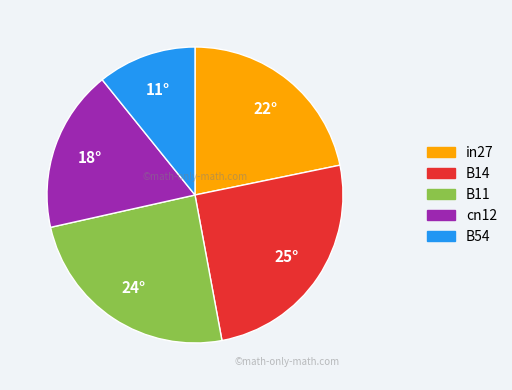

Rank the categories by value from lowest to highest.

B54, cn12, in27, B11, B14